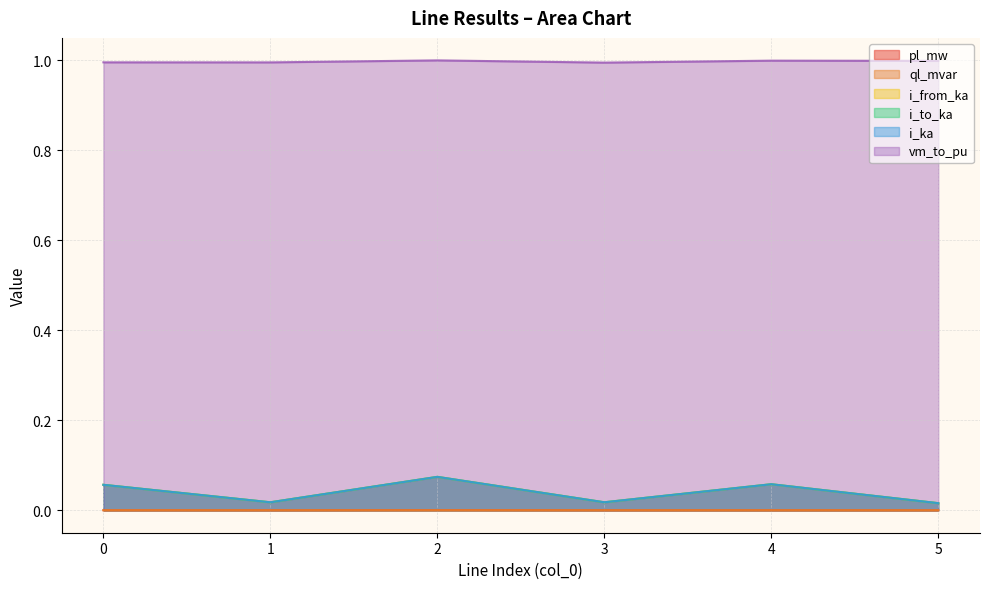

Is the value of ql_mvar at 1 greater than the value of vm_to_pu at 2?

No